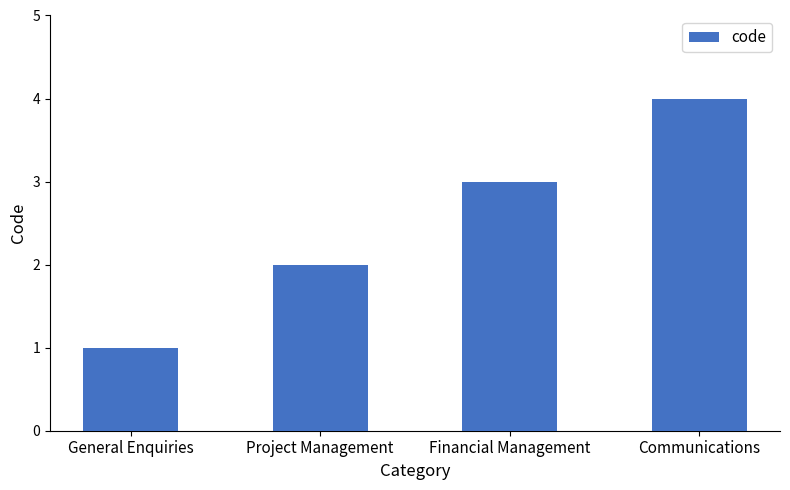

How many values exceed 3?

1